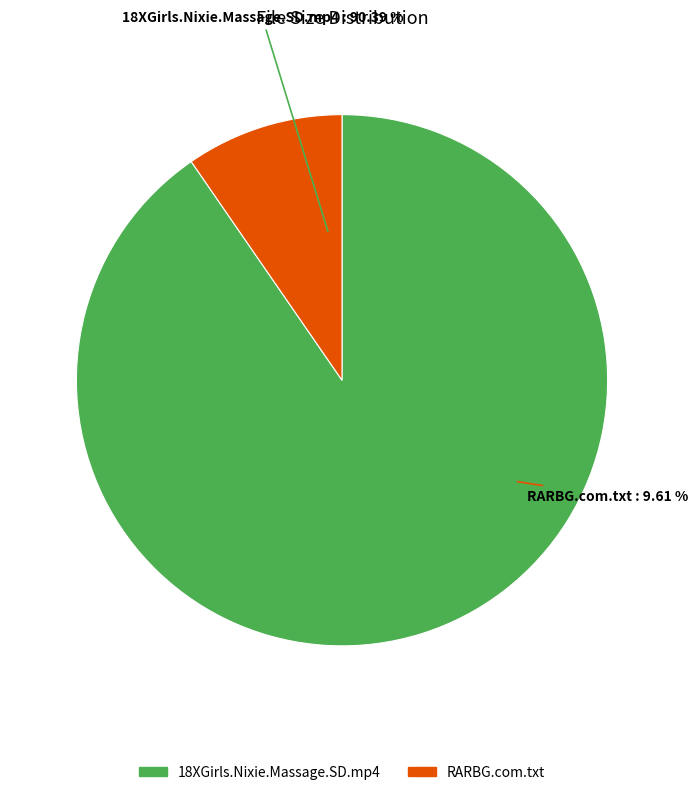

Is RARBG.com.txt the majority of the pie?

No